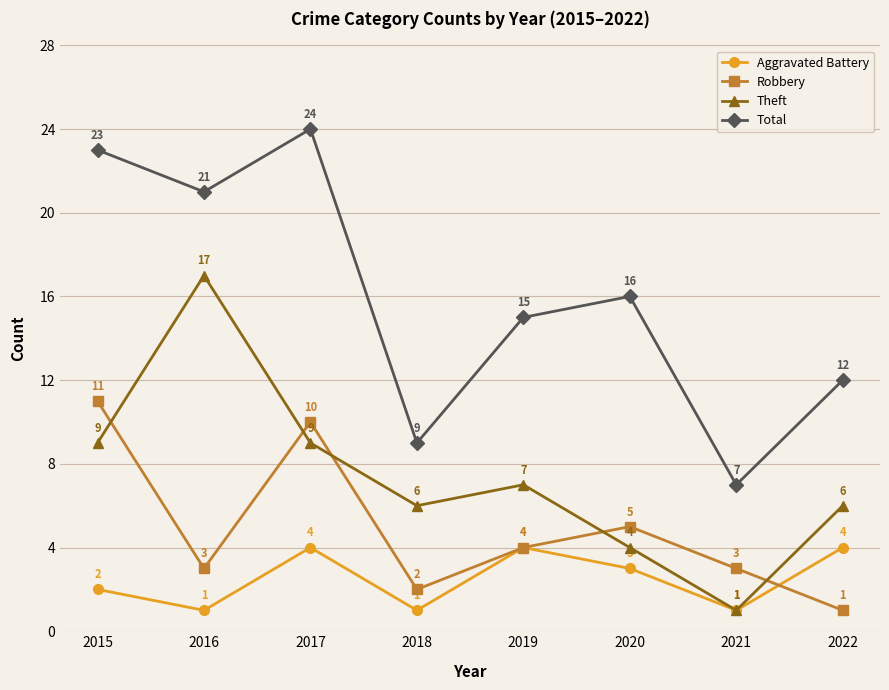

Which series has the largest total across all categories?

Total